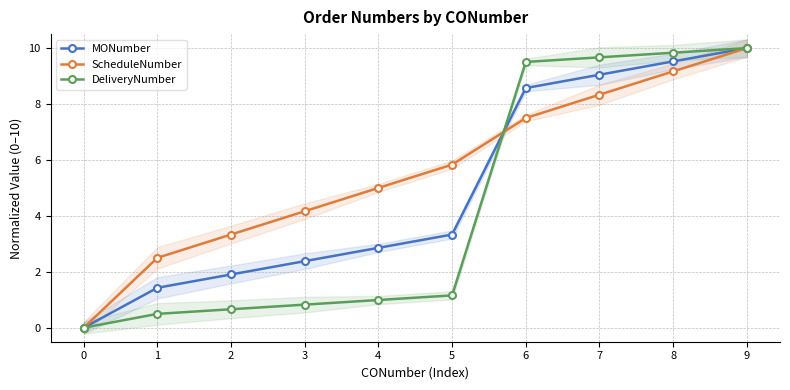

What is the value of the MONumber point at the 3rd from the left?

1.9